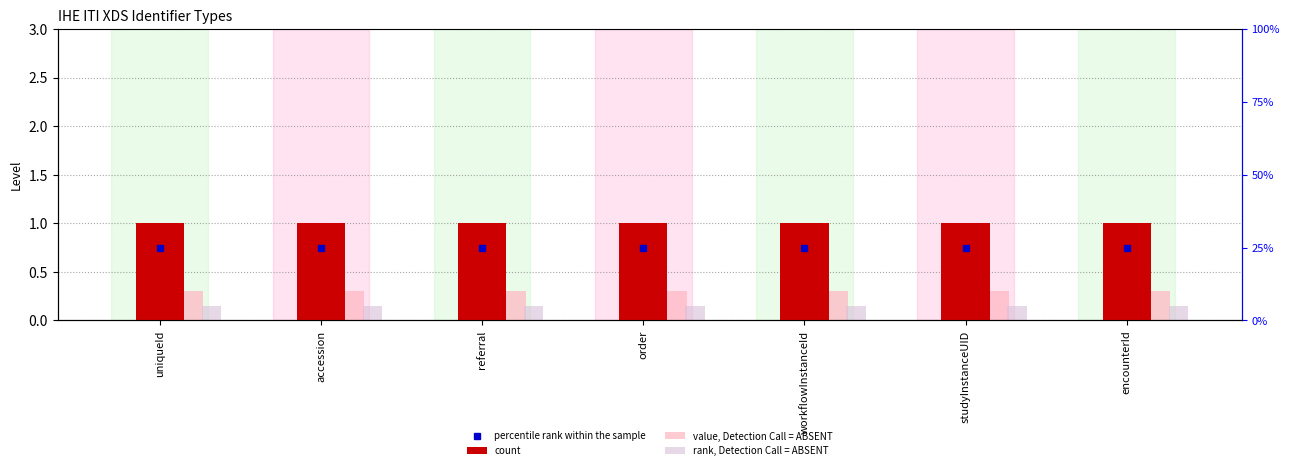

List the labels in order of rank, Detection Call = ABSENT value, largest first.

uniqueId, accession, referral, order, workflowInstanceId, studyInstanceUID, encounterId